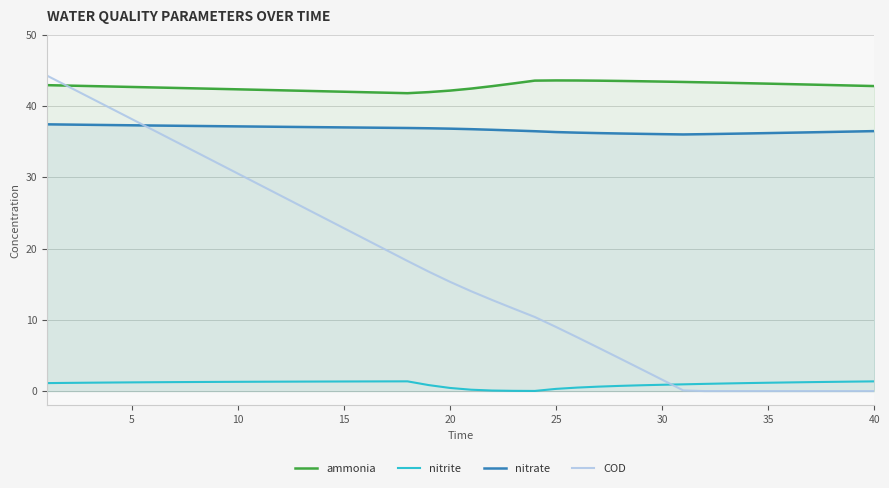

What is the approximate value of nitrate at 35?

36.2